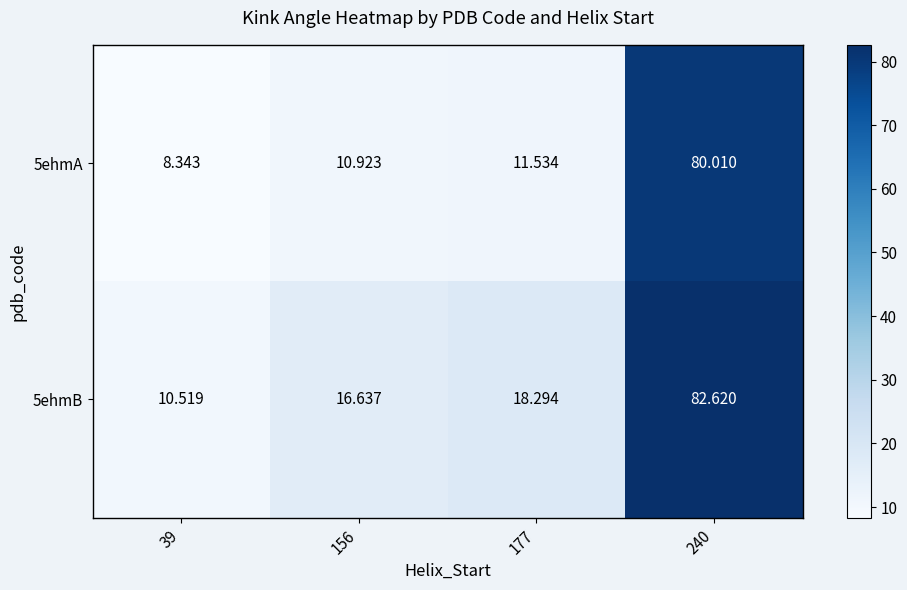

Is the value of 5ehmA at 177 greater than the value of 5ehmB at 156?

No